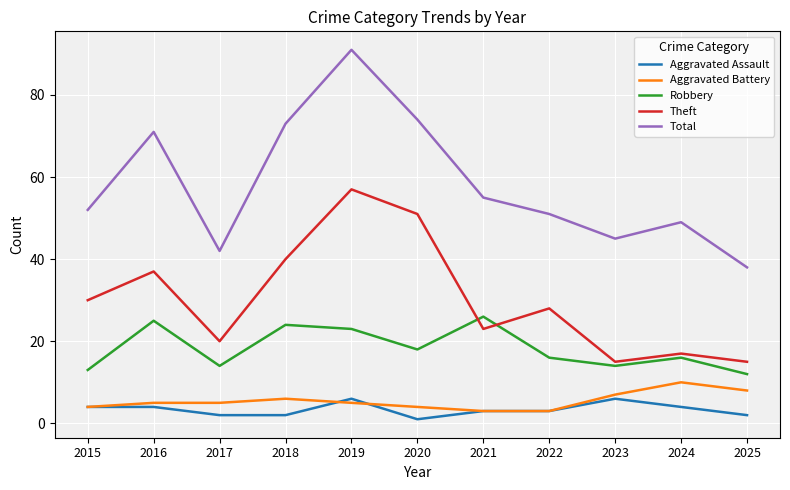

List the series in order of their peak value, highest first.

Total, Theft, Robbery, Aggravated Battery, Aggravated Assault